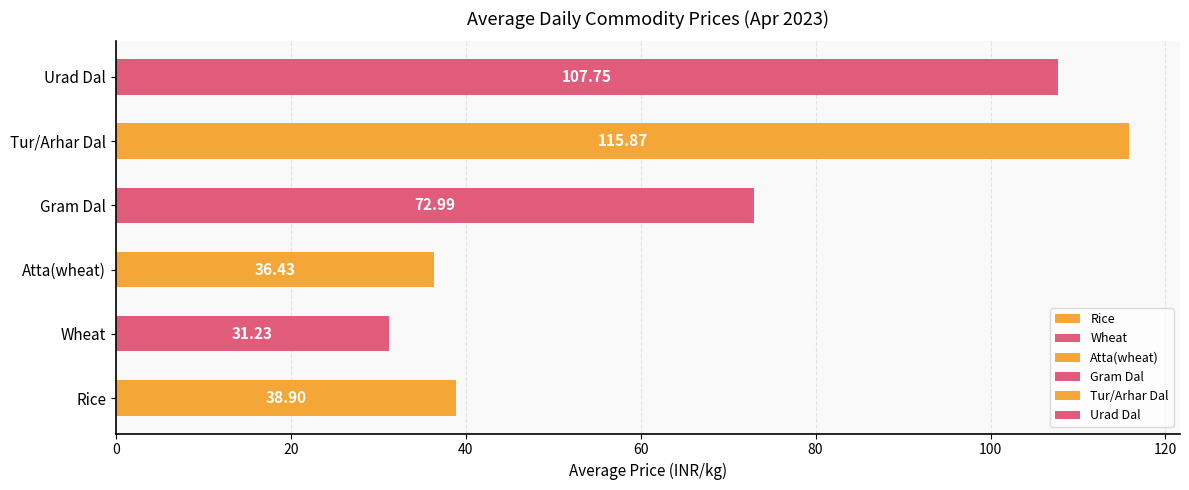

What is the change in value from Rice to Wheat?

-7.7